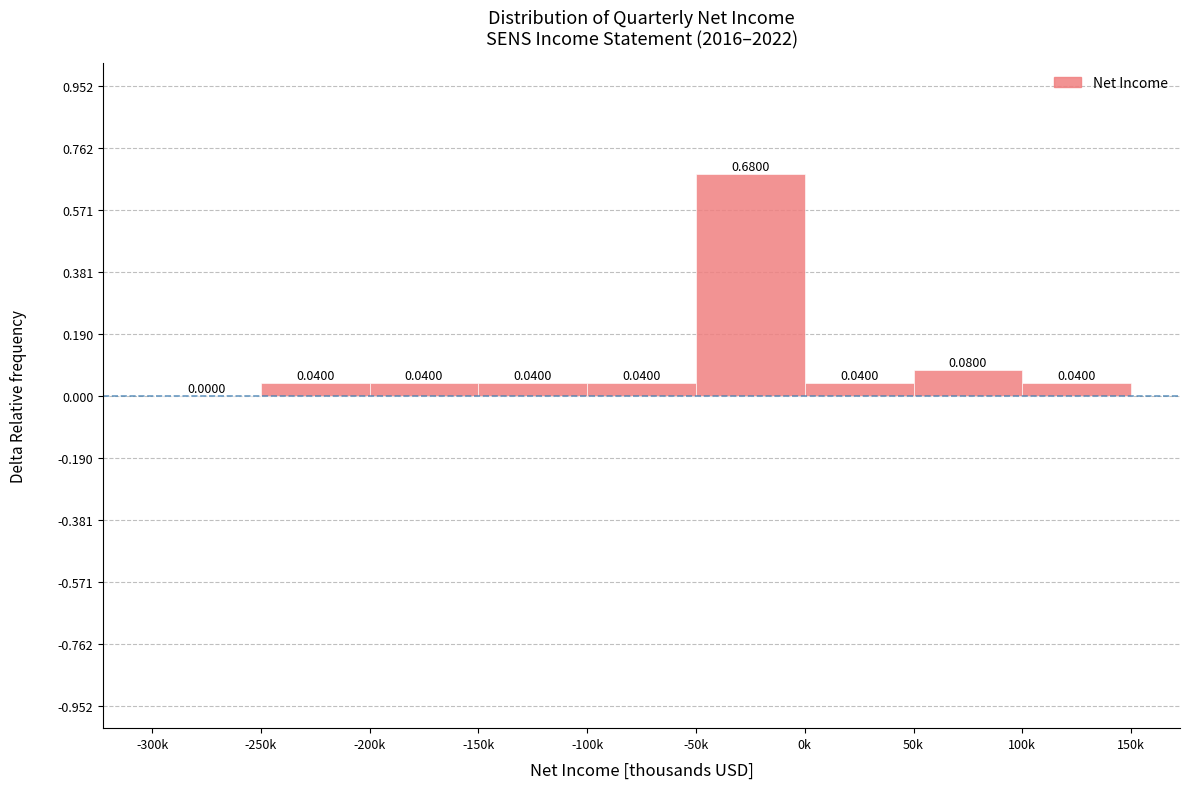

What is the change in value from -300k to 50k?

+0.1